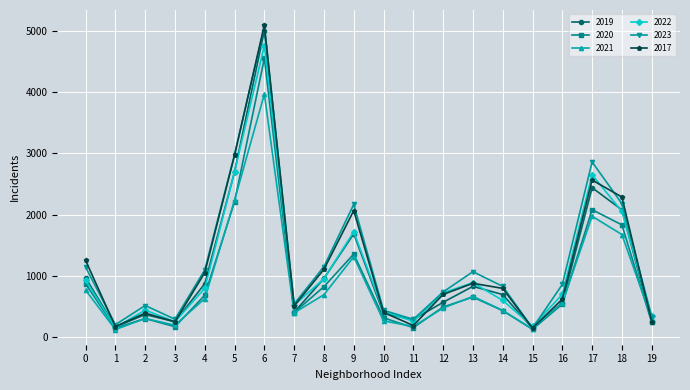

Which series has the widest spread of values?

2017